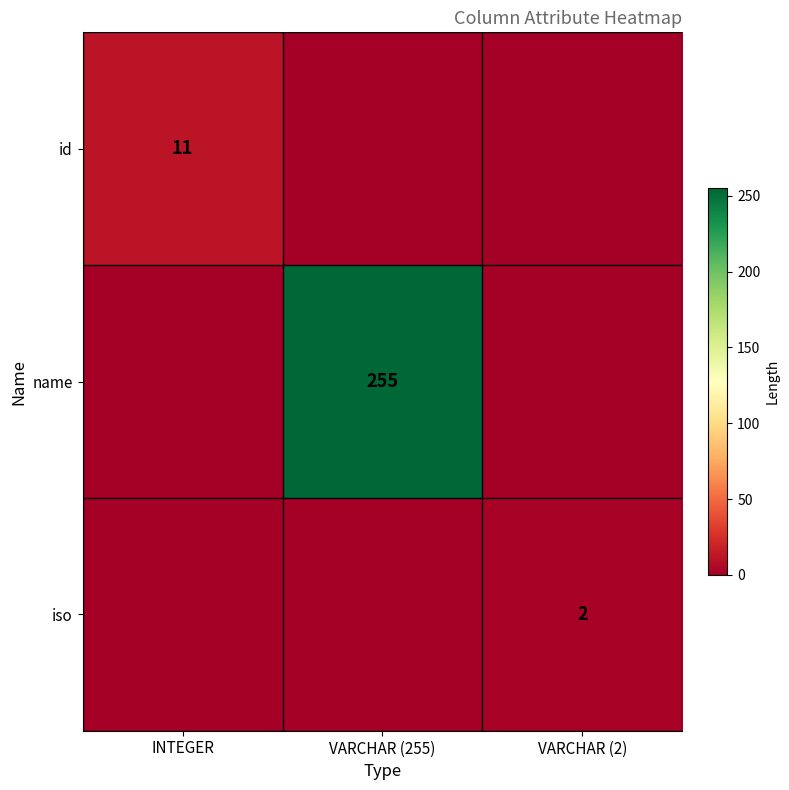

Is it true that name equals 255 at VARCHAR (255)?

True